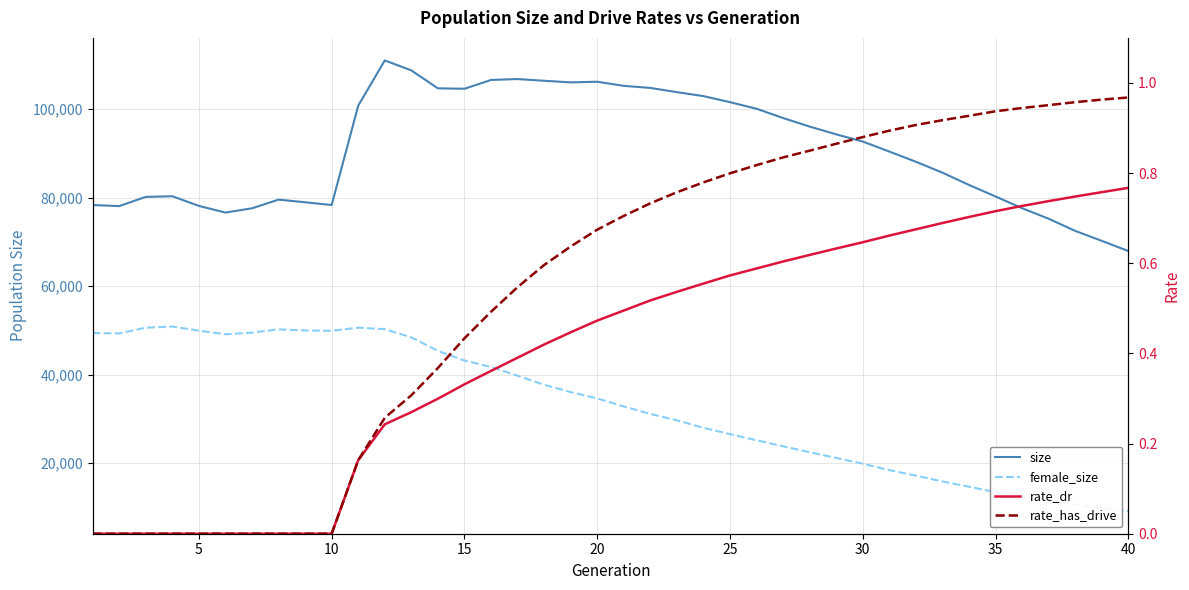

Which series has the largest total across all categories?

size